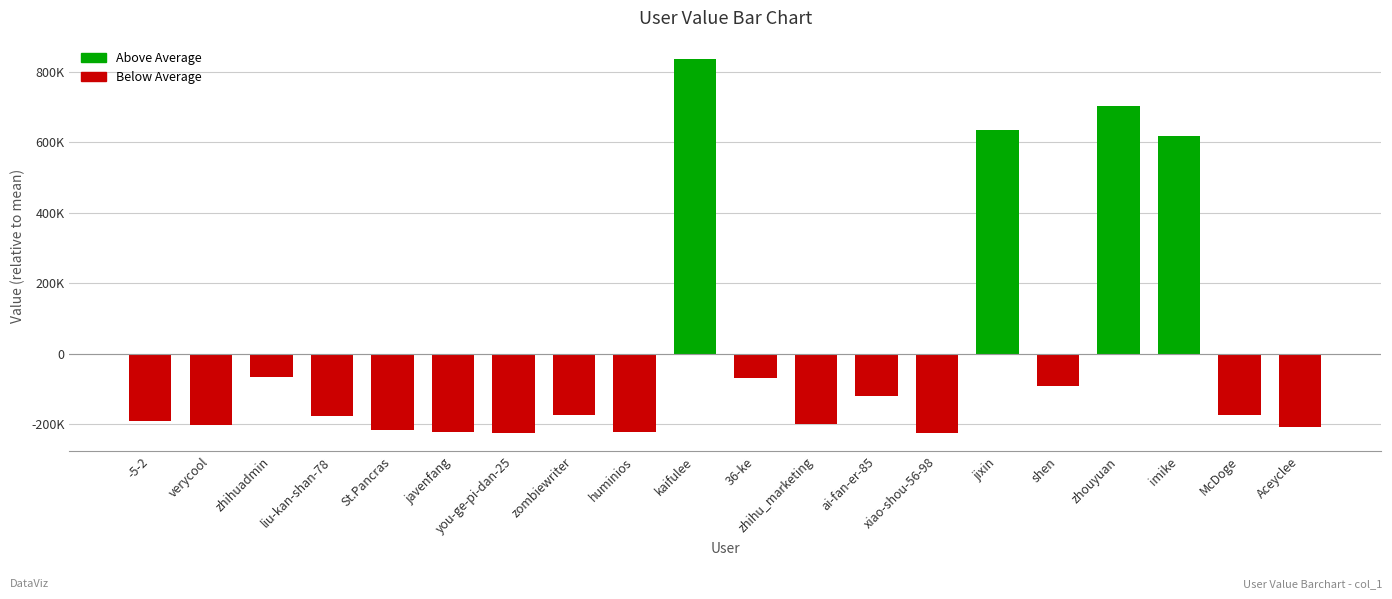

Are the bars horizontal?

No